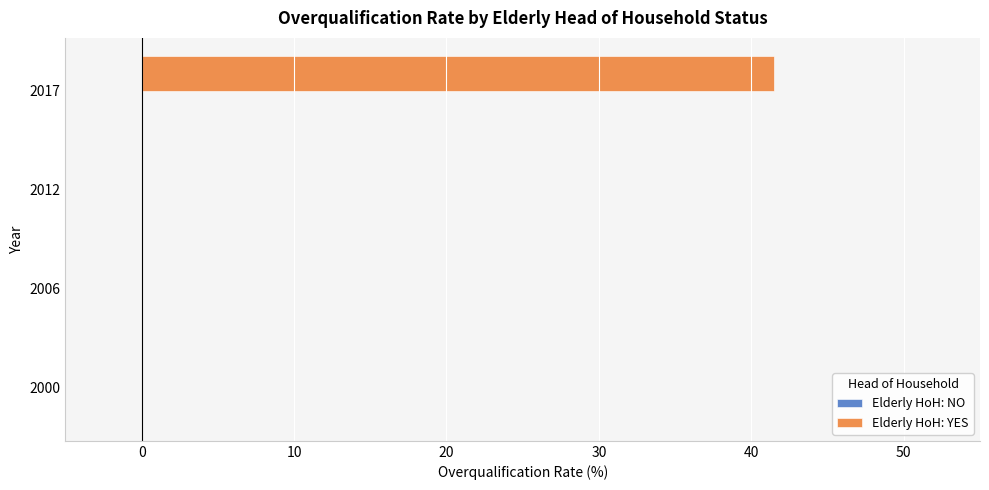

The value at 2017 is 41.5. True or false?

True